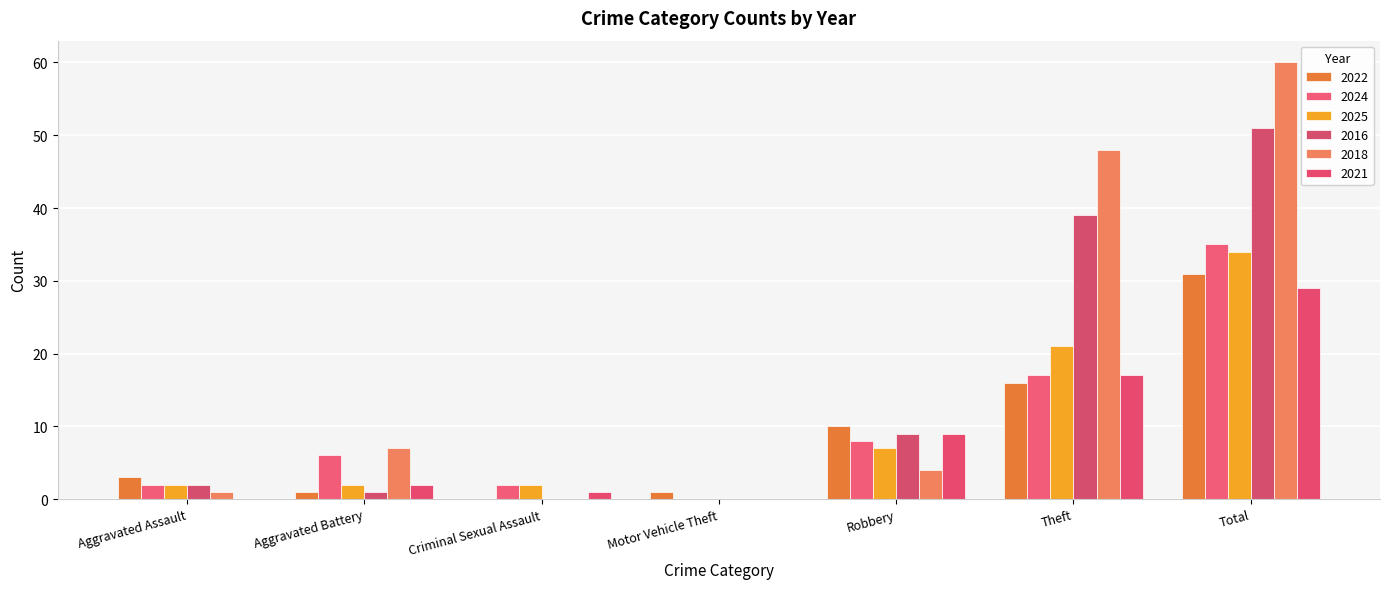

At which category does the chart reach its peak across all series?

Total